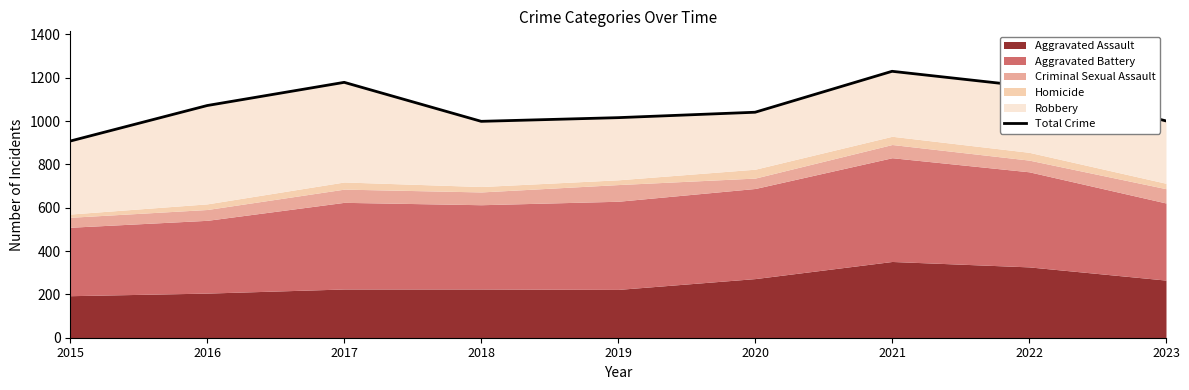

Is it true that the value at 2015 is 426?

False